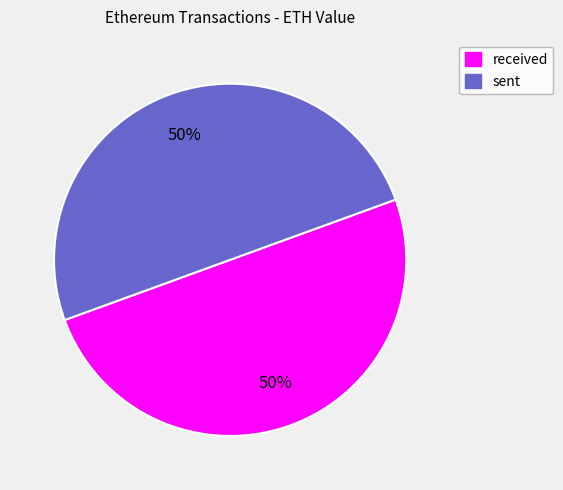

Is the sum of sent and received greater than half?

Yes